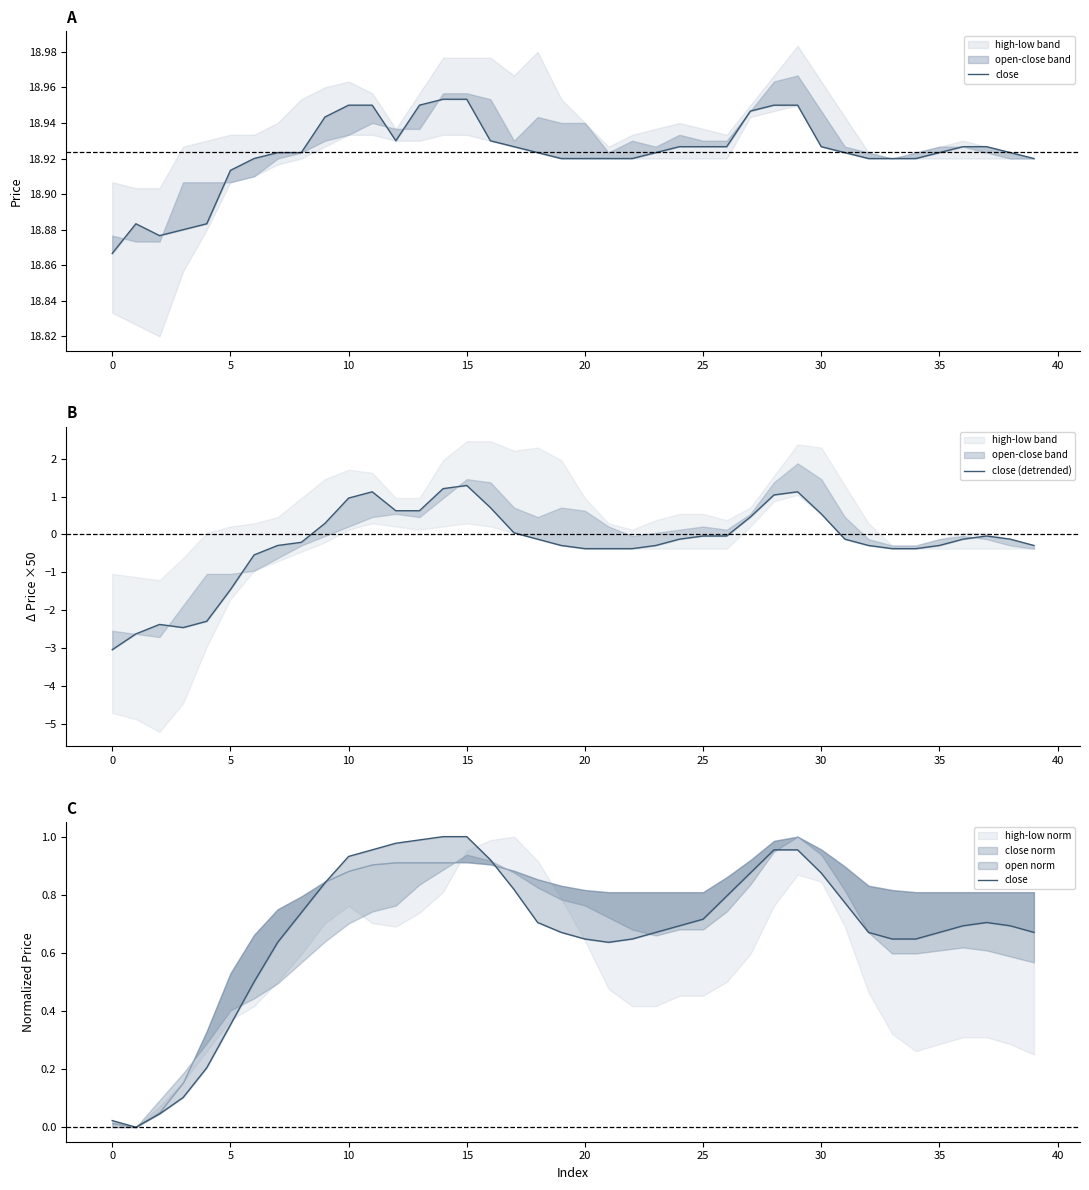

Is it true that close (detrended) equals 0.6 at 12?

True